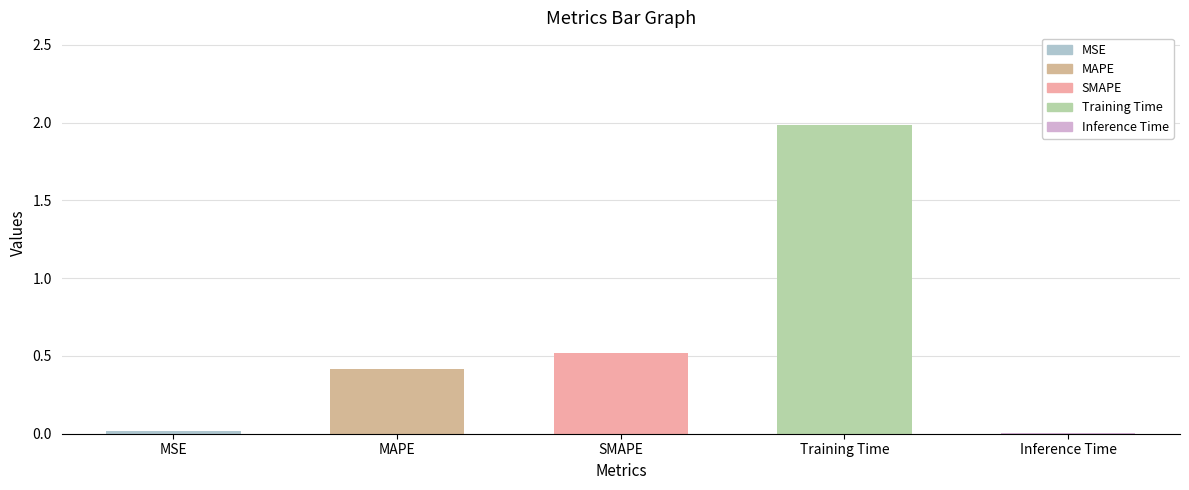

Reading left to right, extract all data points from this chart.

MSE=0.0	MAPE=0.4	SMAPE=0.5	Training Time=2.0	Inference Time=0.0